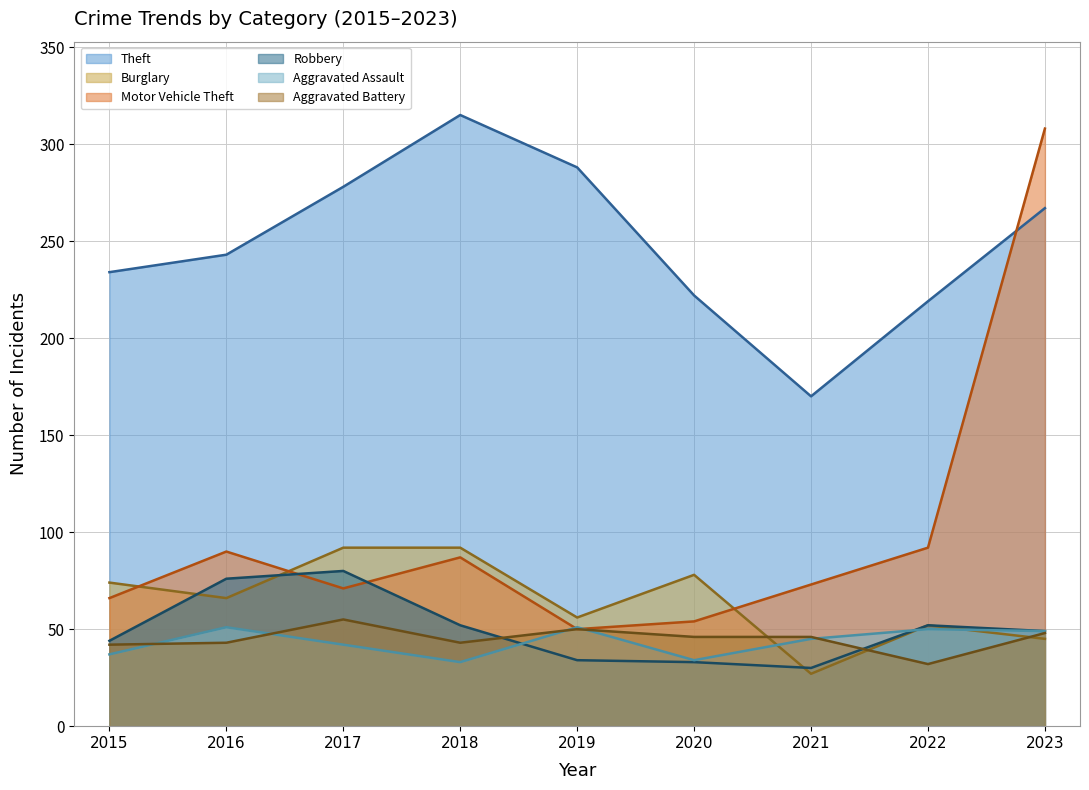

Which series has the largest total across all categories?

Theft